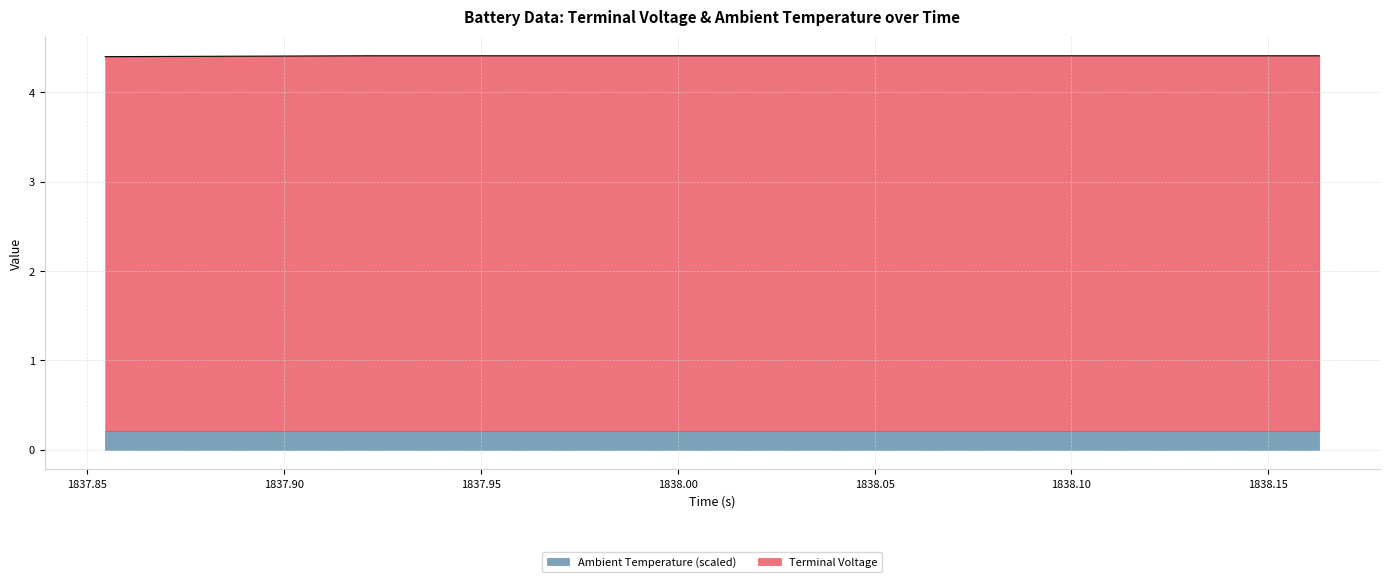

Does the chart have visible grid lines?

Yes